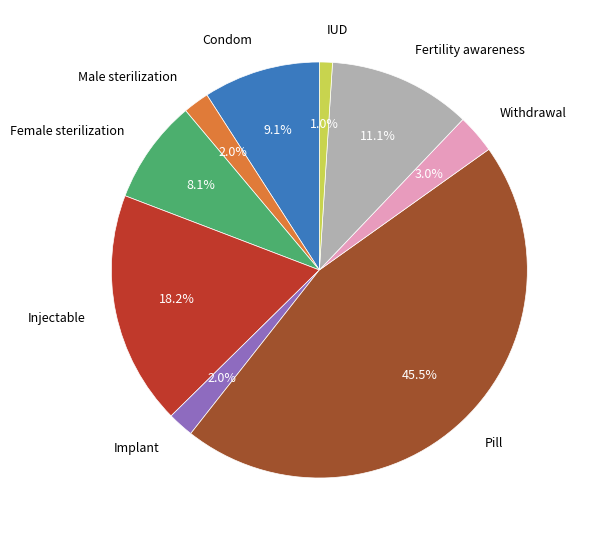

The Withdrawal slice represents 15% of the pie. True or false?

False